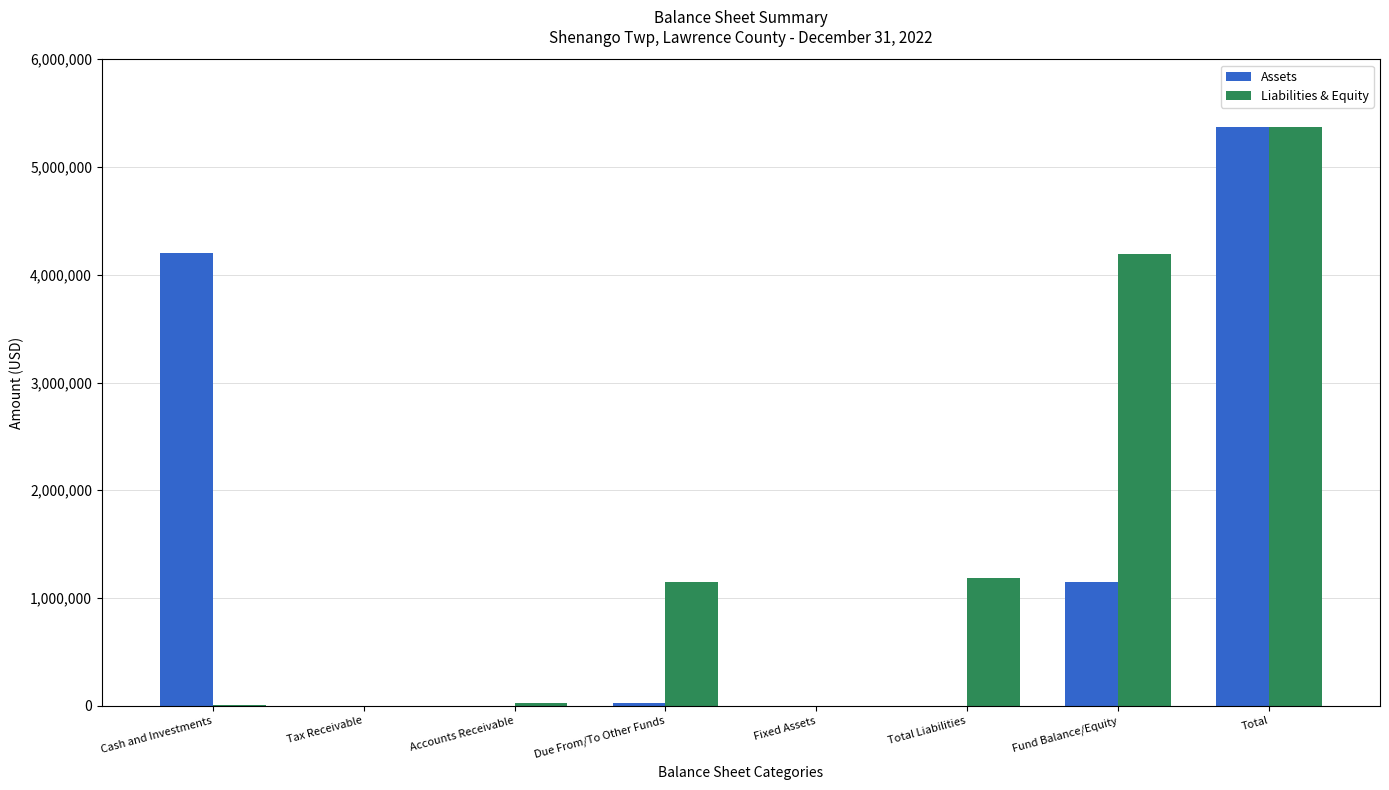

How many positive values does the Liabilities & Equity series have?

6